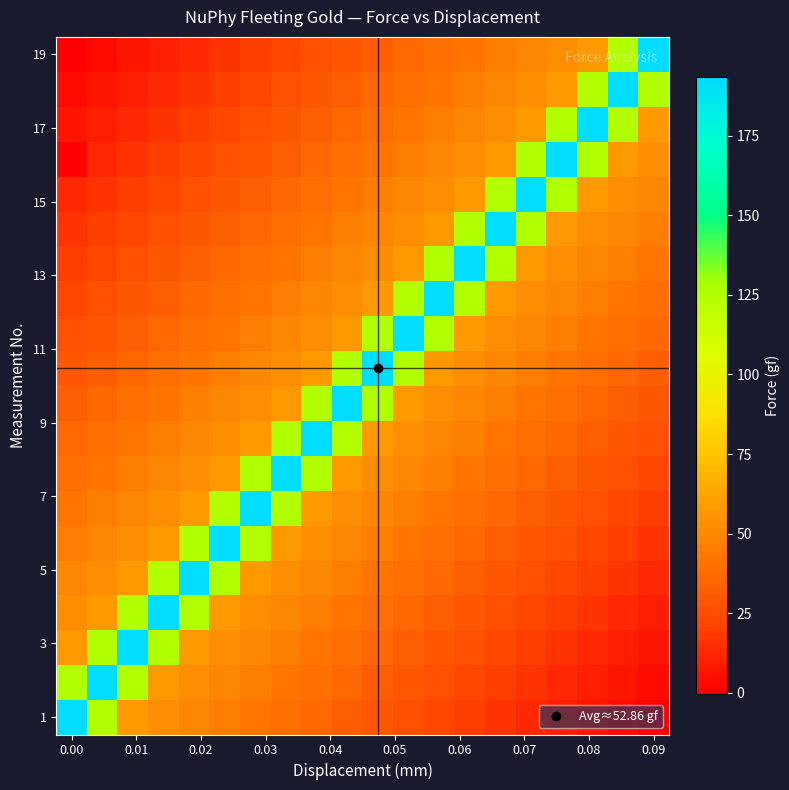

At how many categories does at least one series exceed 9?

20